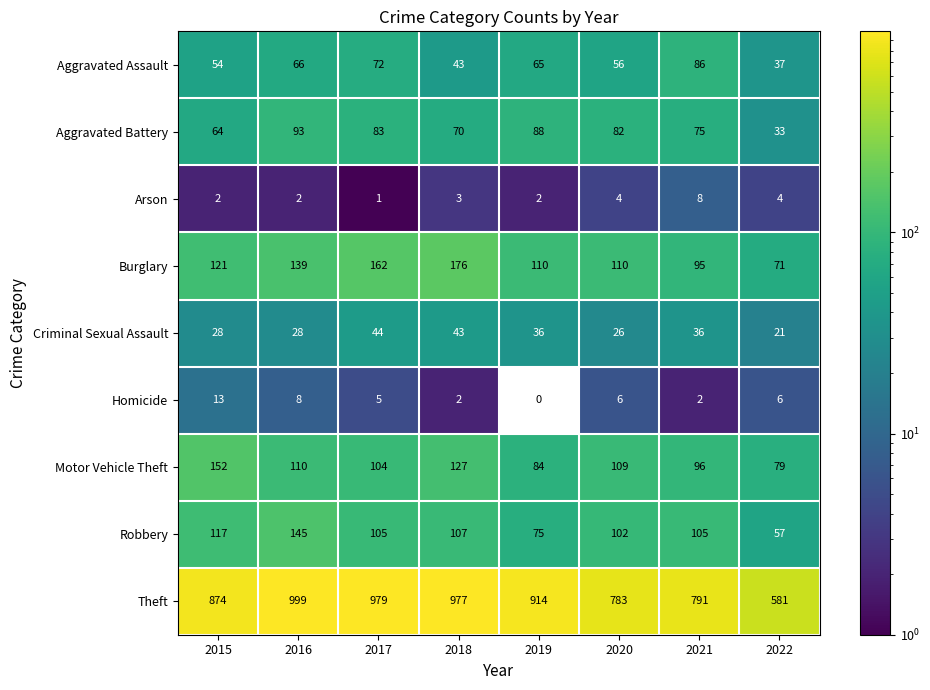

Which series has the widest spread of values?

Theft